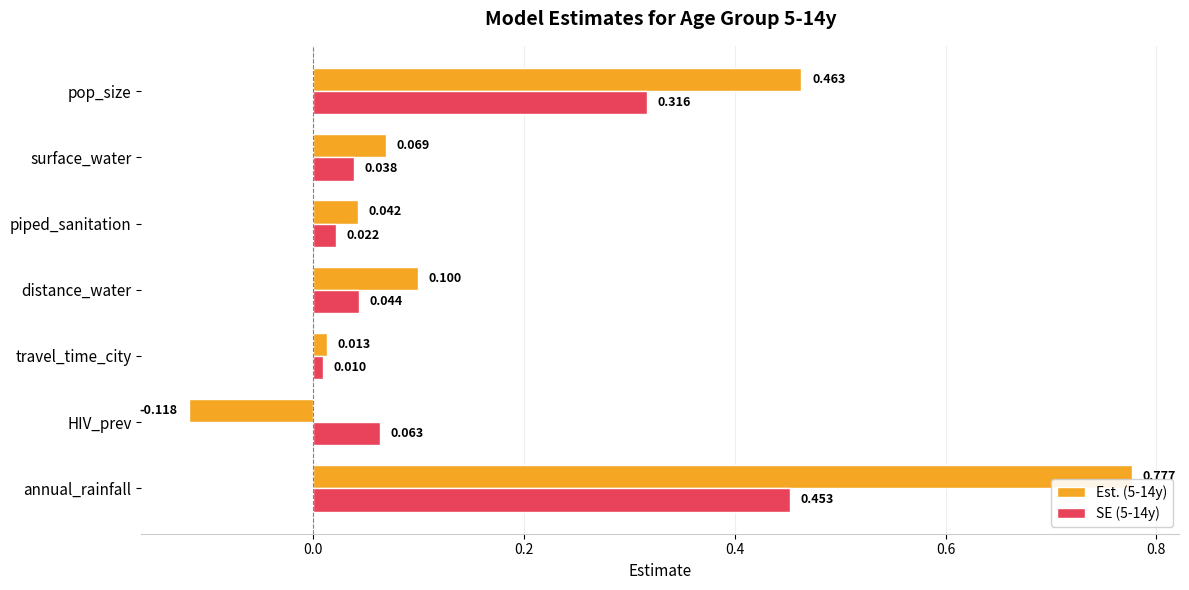

Which category has the highest value in the SE (5-14y) series?

annual_rainfall